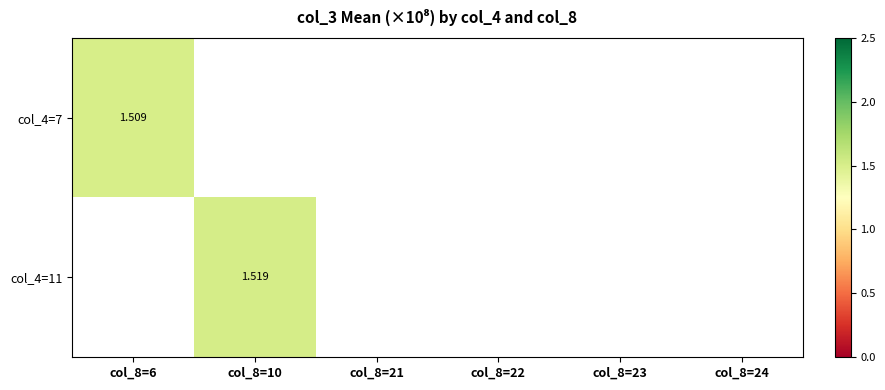

At which label does col_4=7 reach its minimum?

col_8=6